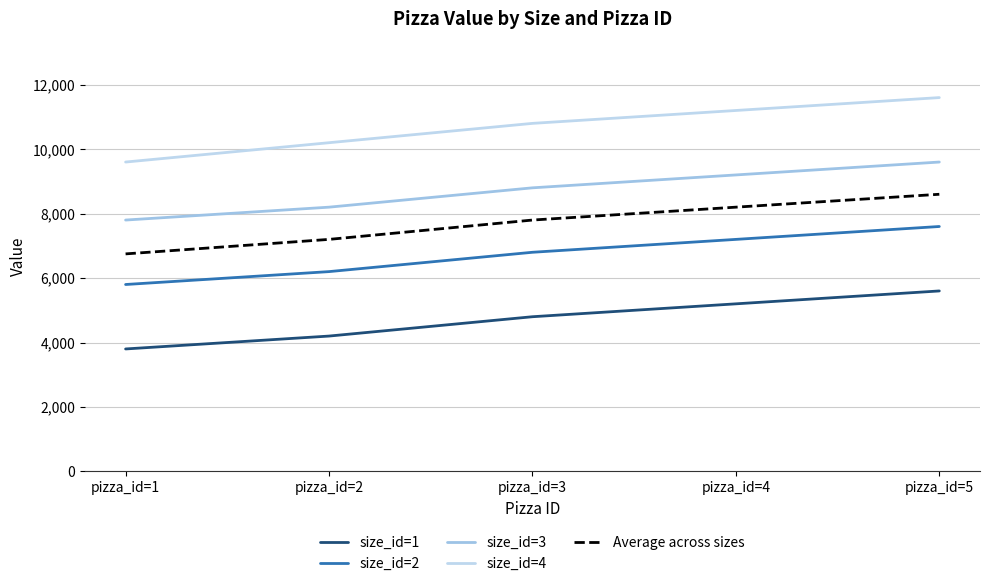

Reading right to left, what are all the values shown in this chart?

size_id=1: 5600	5200	4800	4200	3800
size_id=2: 7600	7200	6800	6200	5800
size_id=3: 9600	9200	8800	8200	7800
size_id=4: 11600	11200	10800	10200	9600
Average across sizes: 8600	8200	7800	7200	6750